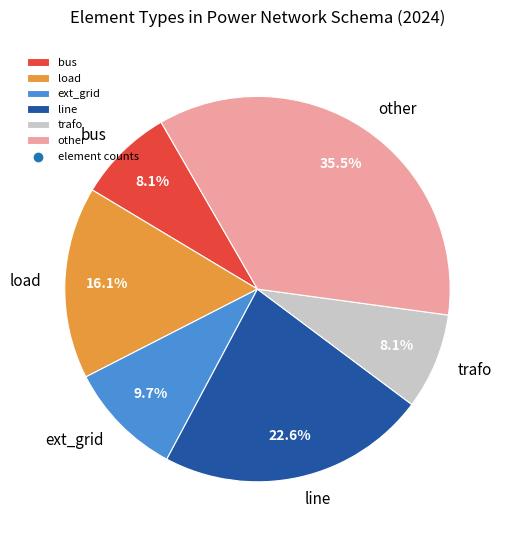

Which slice is the largest?

other